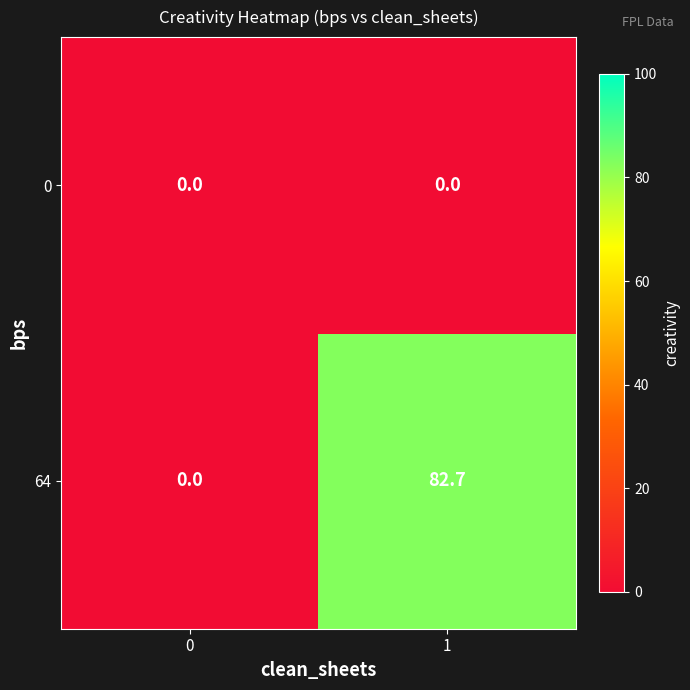

List the series in order of their peak value, lowest first.

0, 64